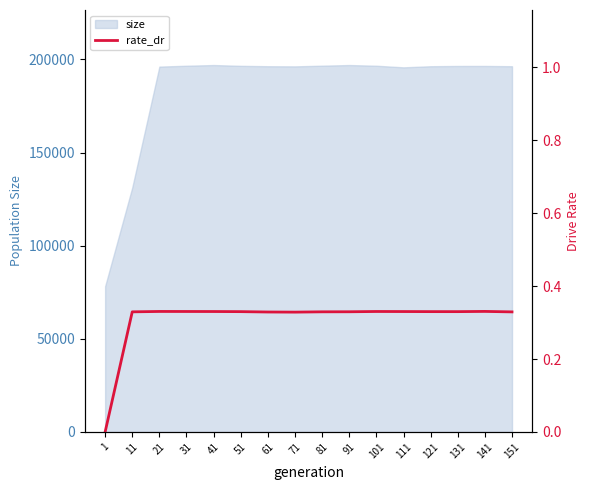

How many positive values are there?

15